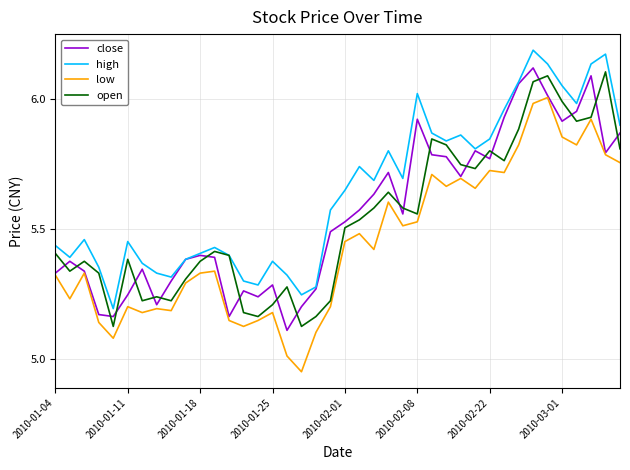

Which series has the largest total across all categories?

high